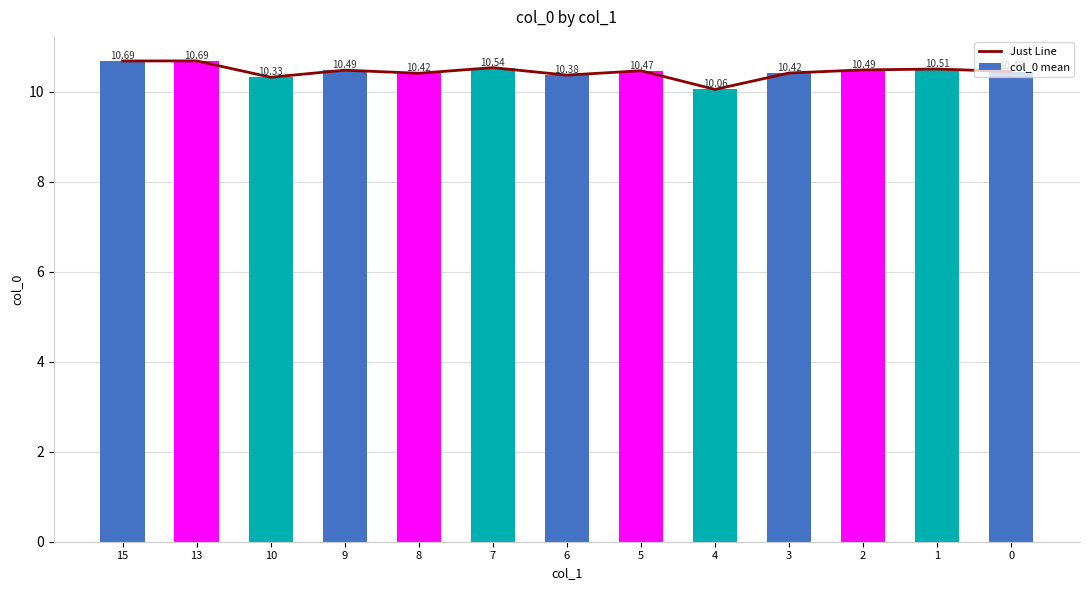

Between 13 and 4, which is larger?

13